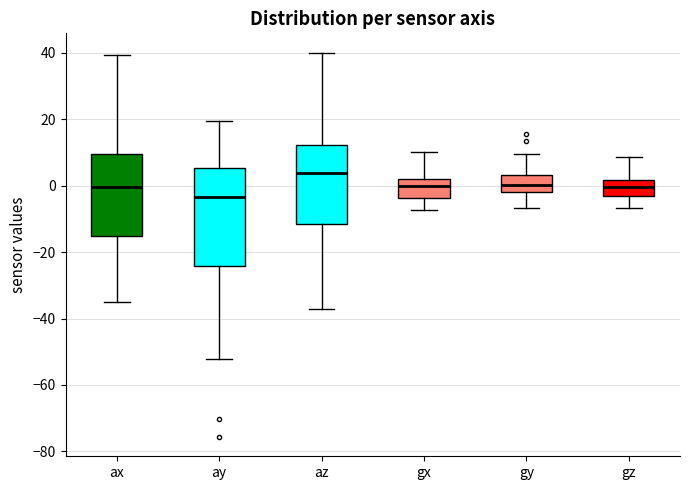

Which box's median line is the highest?

az